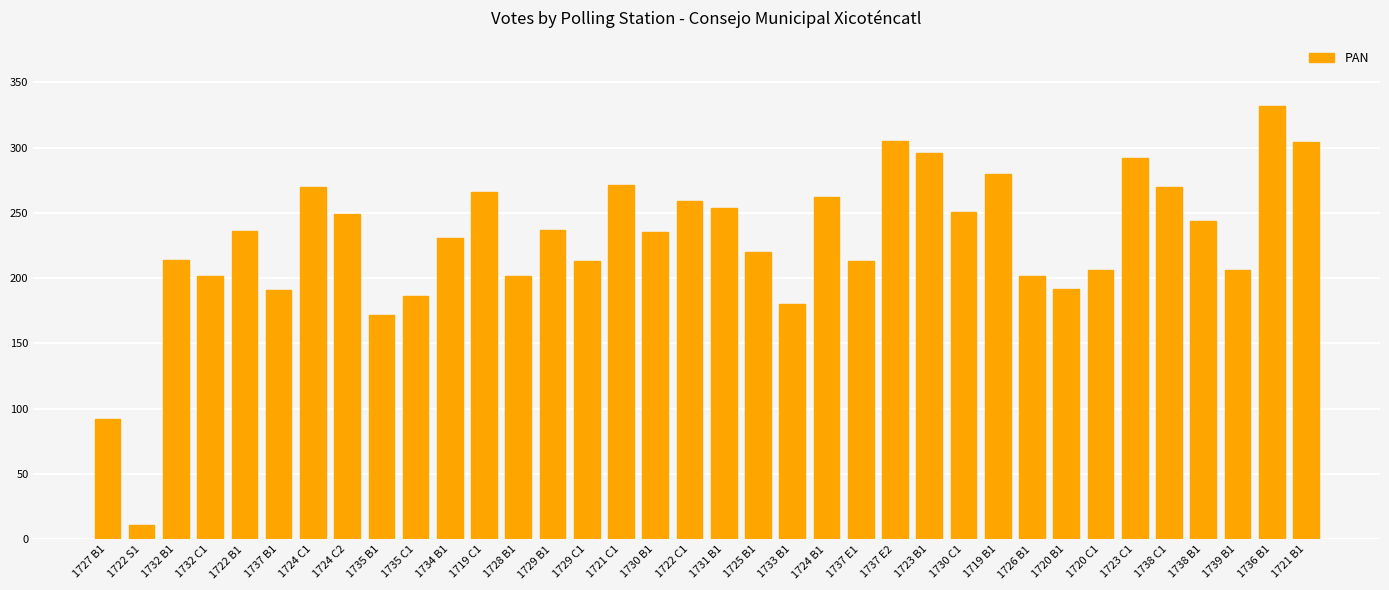

What is the sum of all values?

8246